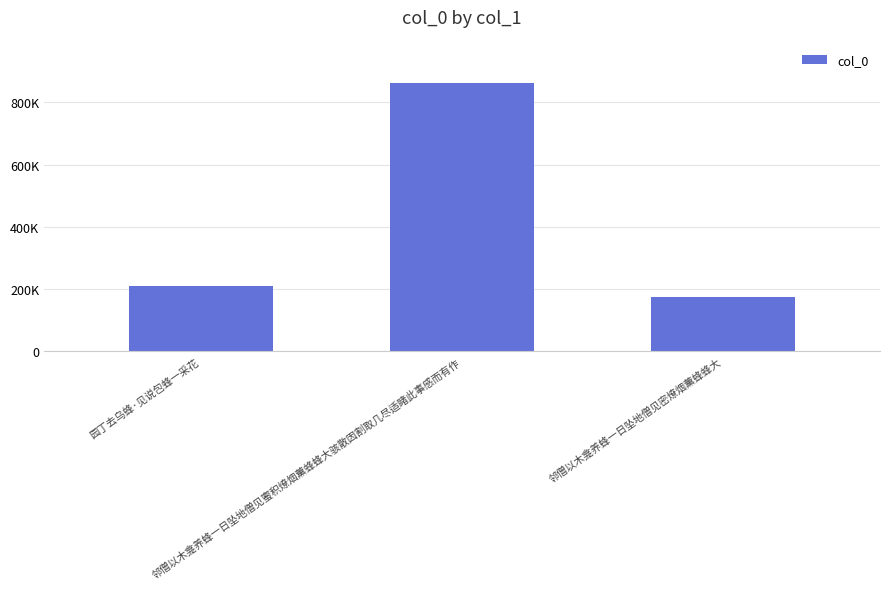

Read the value at 邻僧以木龛养蜂一日坠地僧见蜜积燎烟薰蜂蜂大骇散因割取几尽适睹此事感而有作, to the nearest 100.

863100